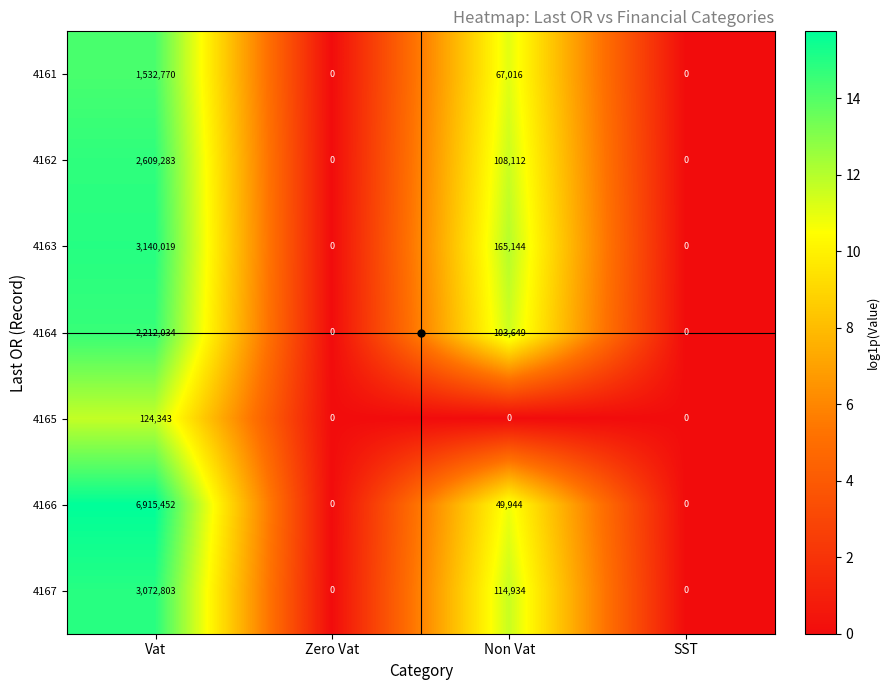

What is the sum of the 4163 values at Non Vat and Zero Vat?

165144